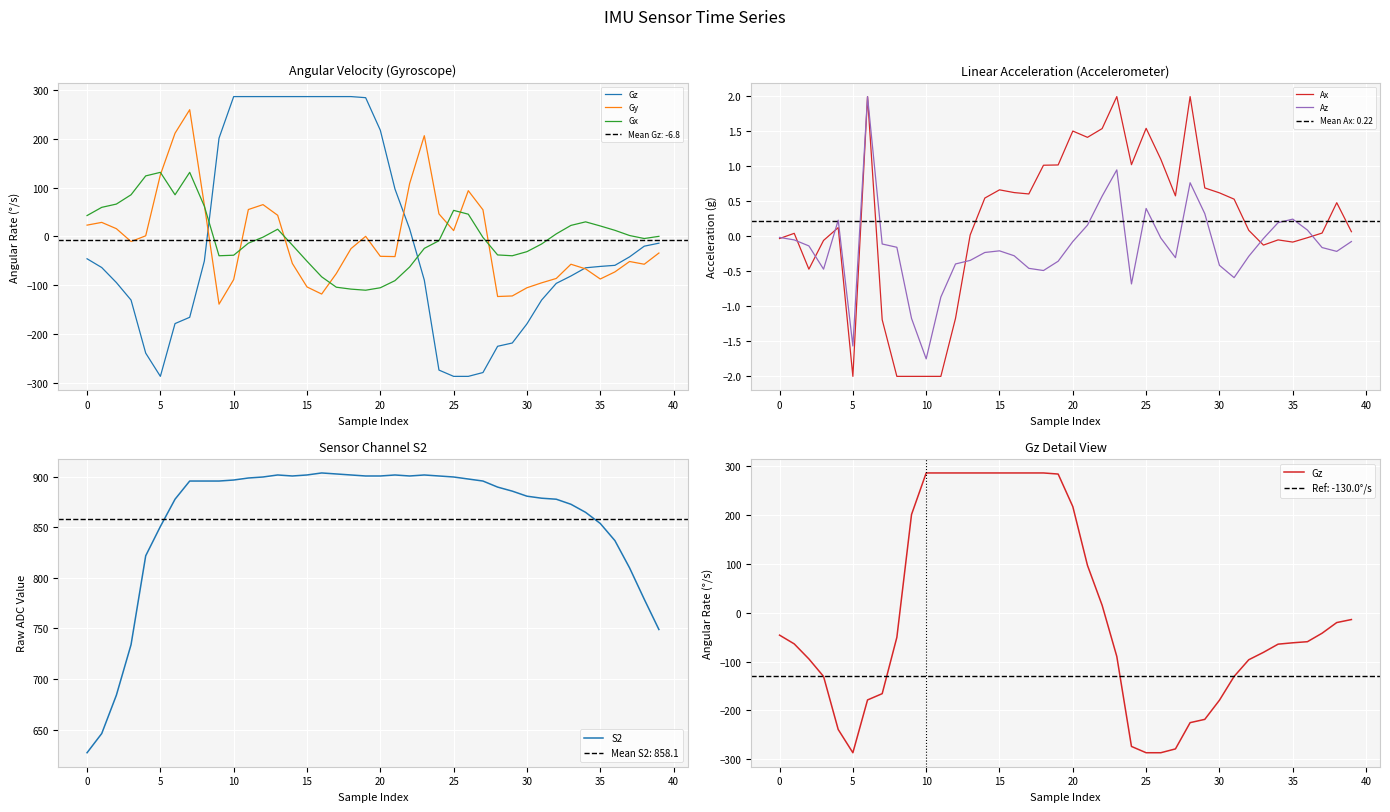

How many distinct data groups are displayed?

6